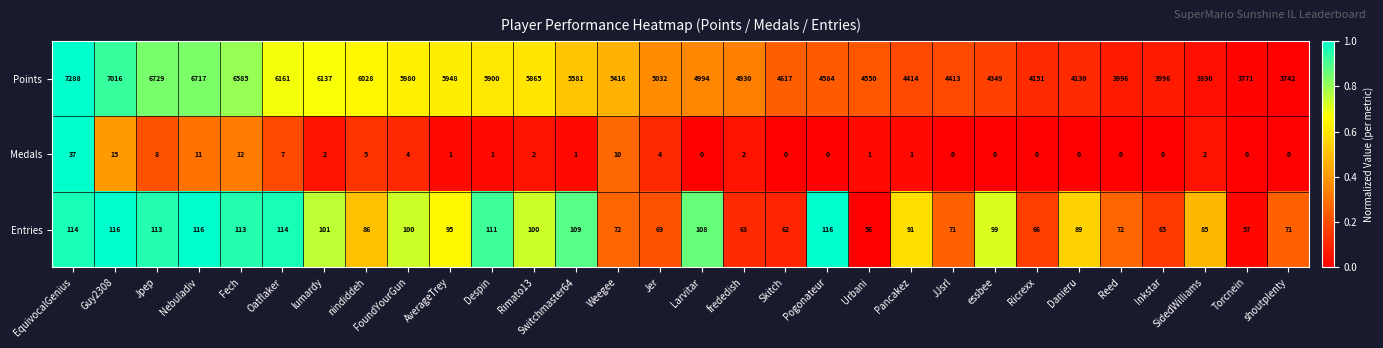

Read the Entries value at essbee, to the nearest 10.

100